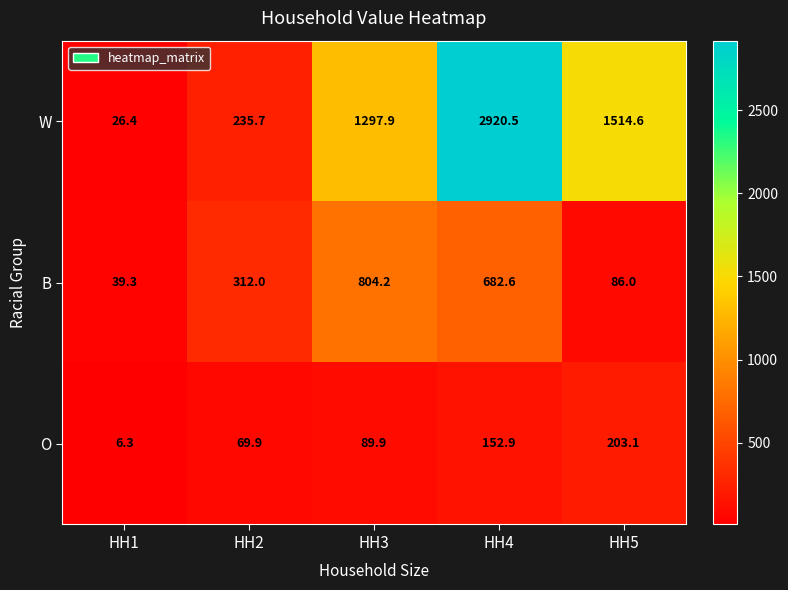

Count the number of data series in this chart.

3